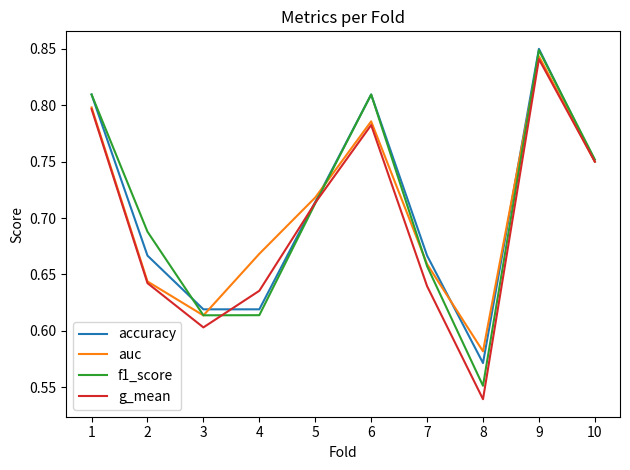

Count the number of data series in this chart.

4